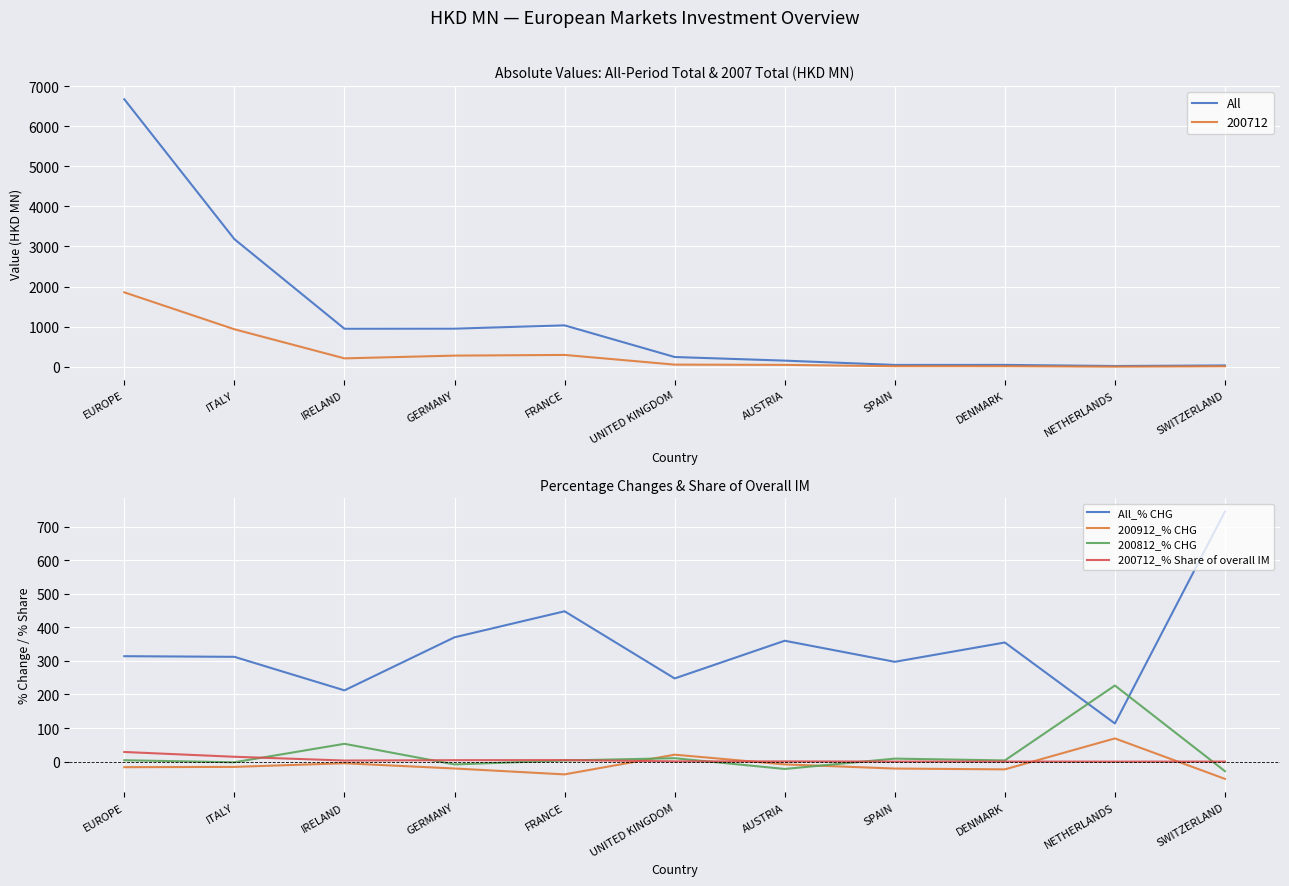

What are all the series names shown in the legend?

All, All_% CHG, 200912_% CHG, 200812_% CHG, 200712_% Share of overall IM